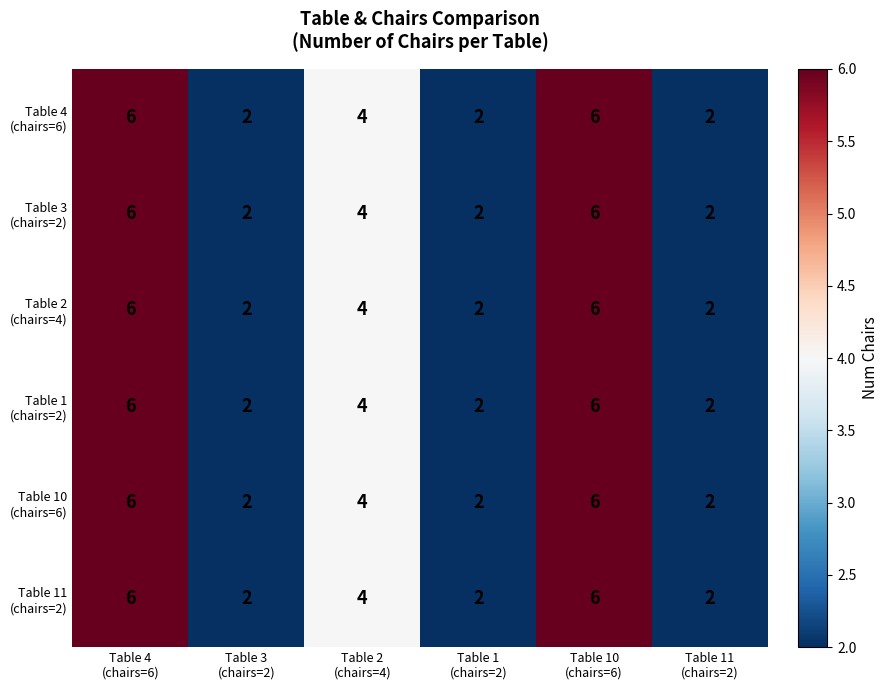

How many data points does each series have?

6